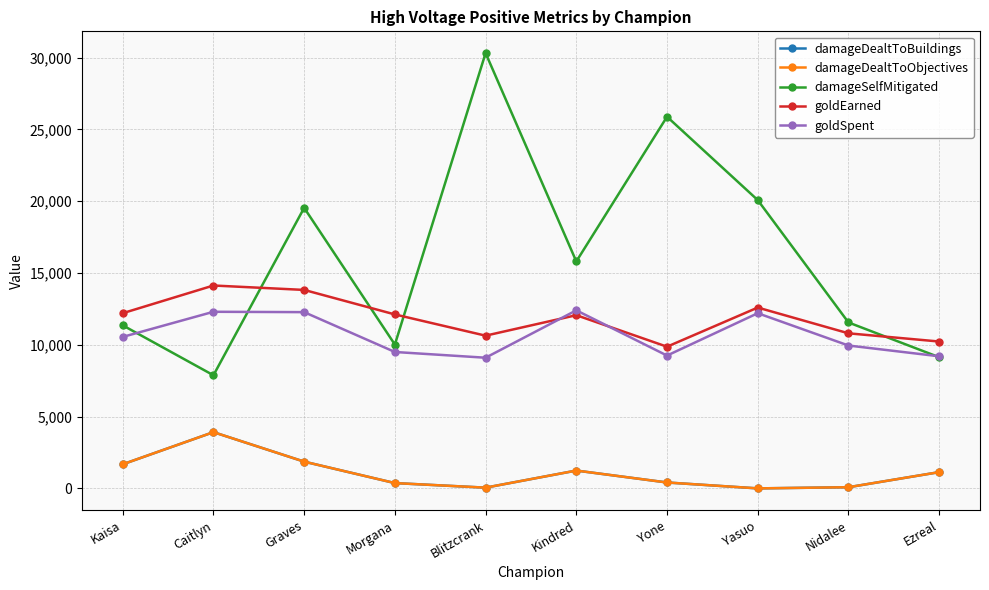

What is the label of the 6th point from the left?

Kindred